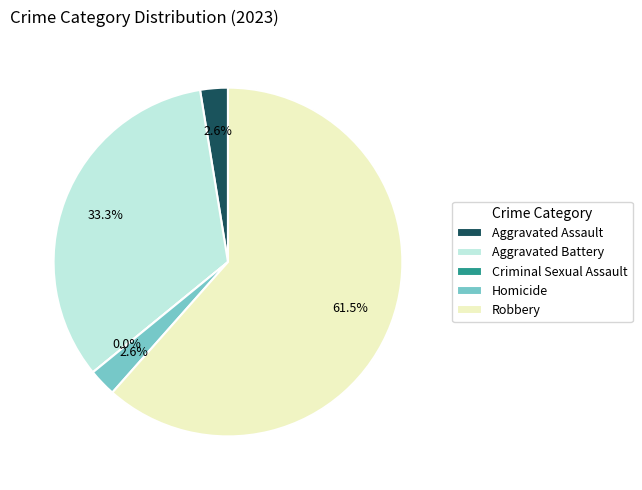

The Aggravated Assault slice represents 9% of the pie. True or false?

False